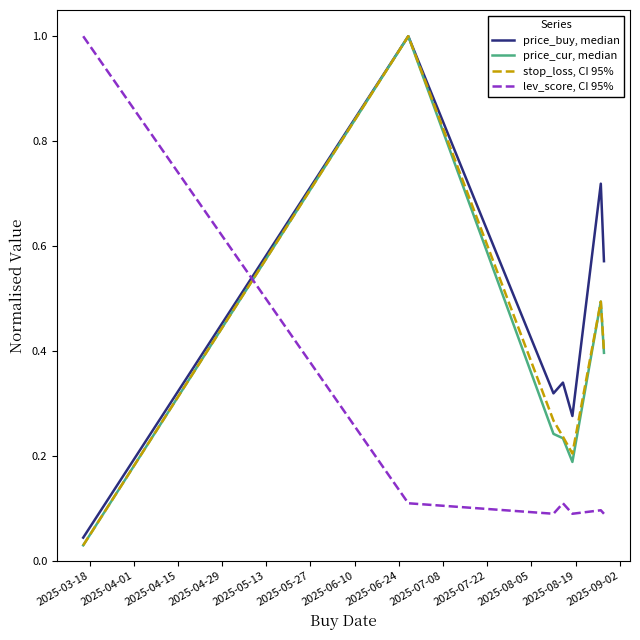

What is the highest value of the stop_loss, CI 95% series?

1.0